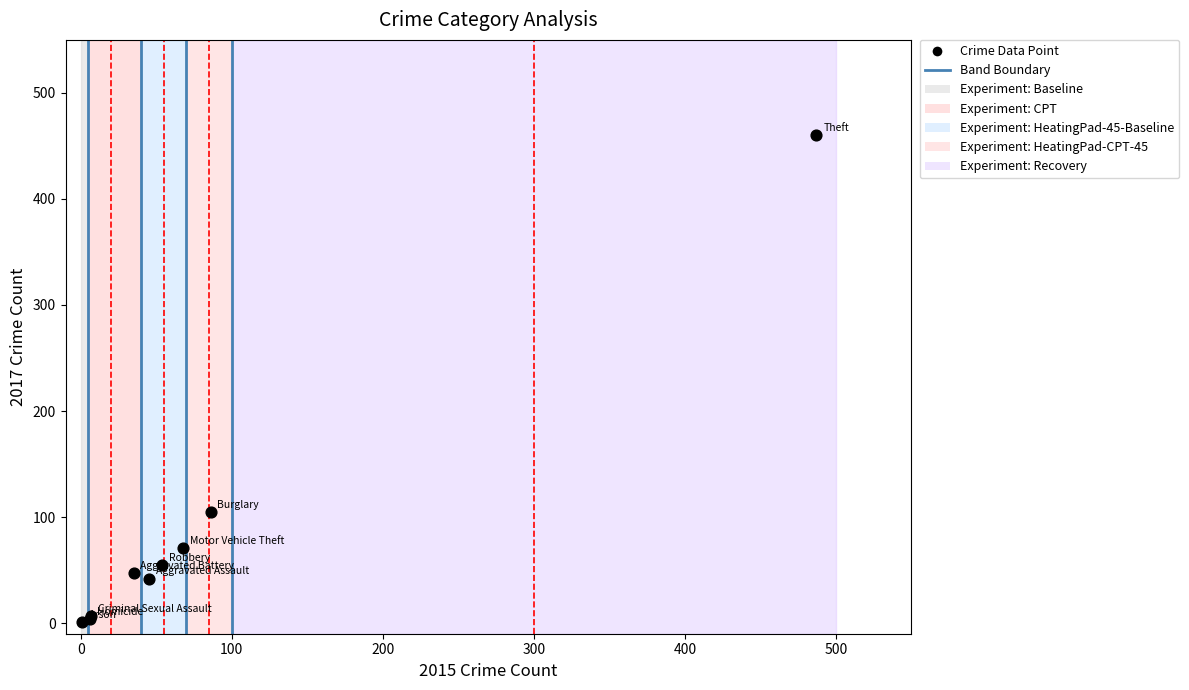

What Y value in the scatter plot is closest to 230?

105